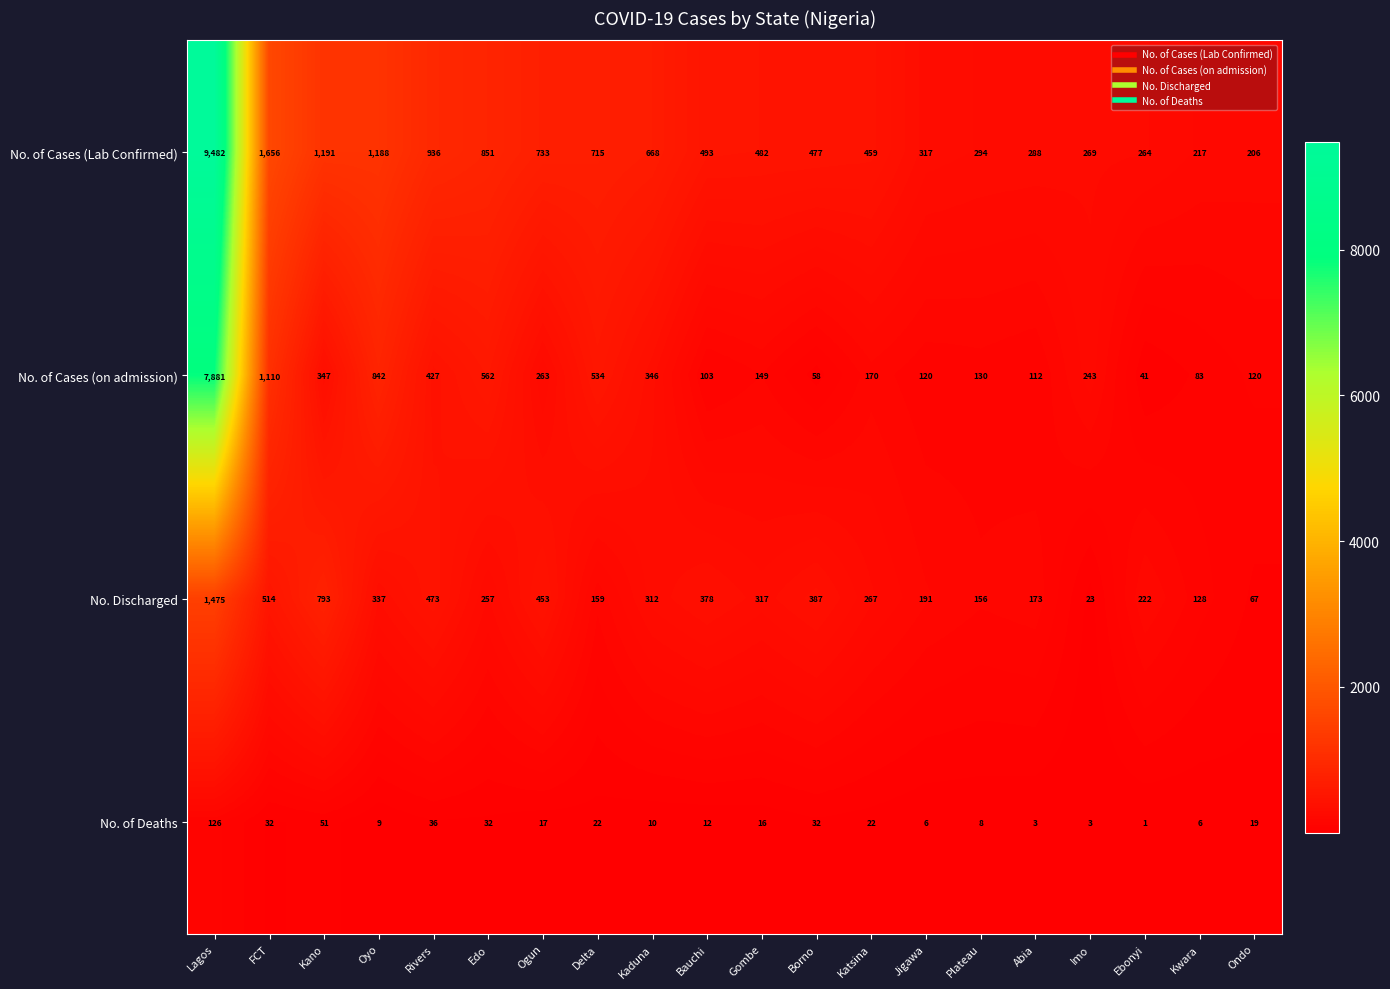

What is the difference between the maximum and minimum values in the No. of Cases (Lab Confirmed) series?

9276